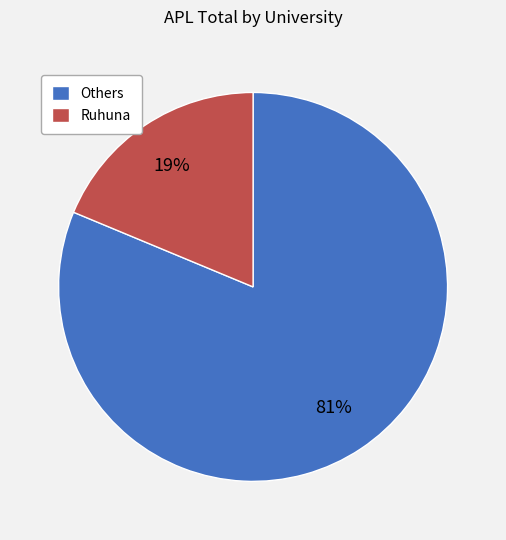

What percentage is the Others slice, to the nearest percent?

81%